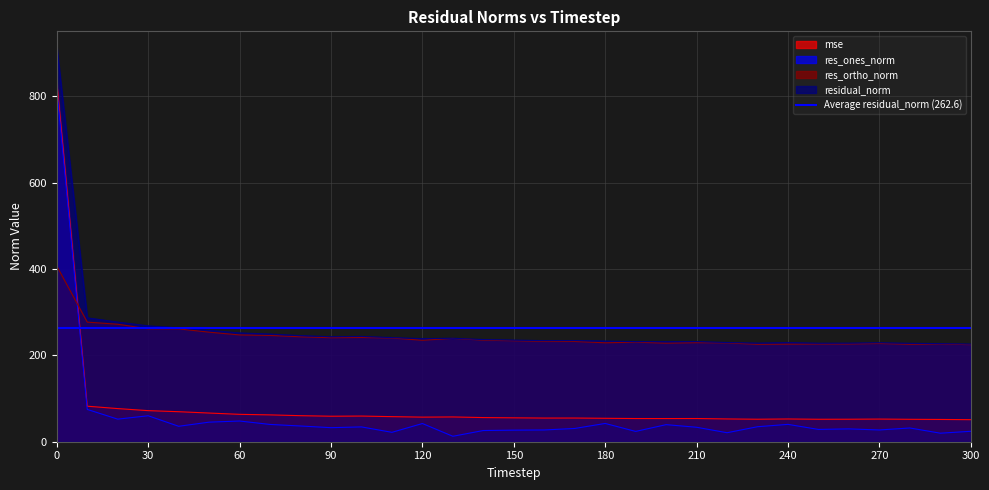

The value of mse at 180 is 32.5. True or false?

False